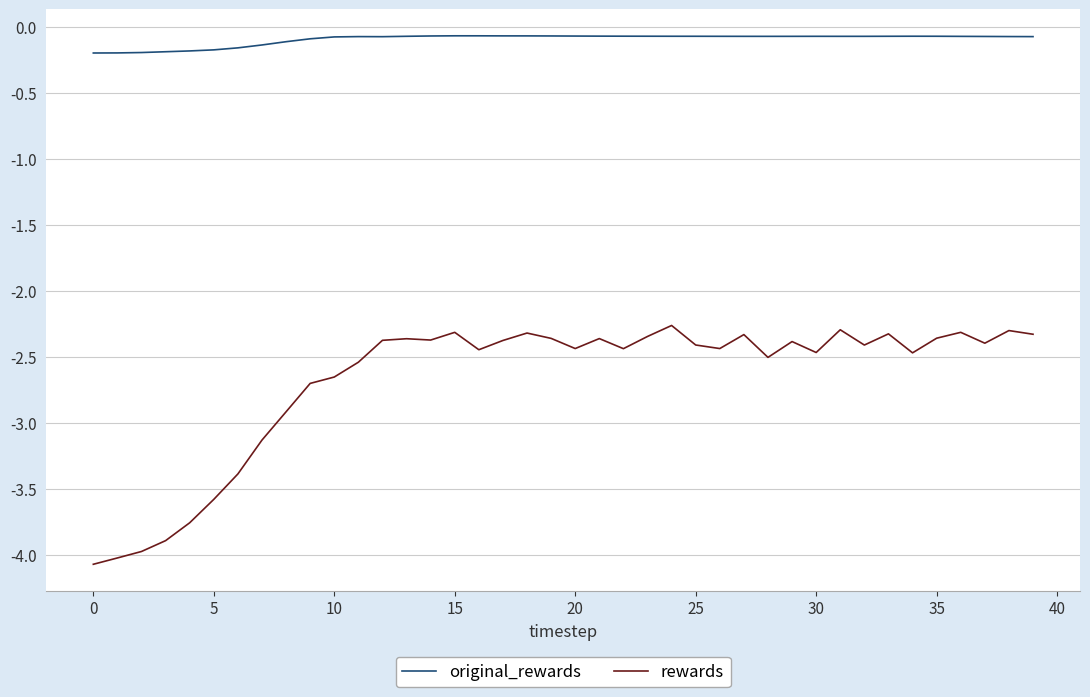

True or false: rewards and original_rewards cross at least once.

False